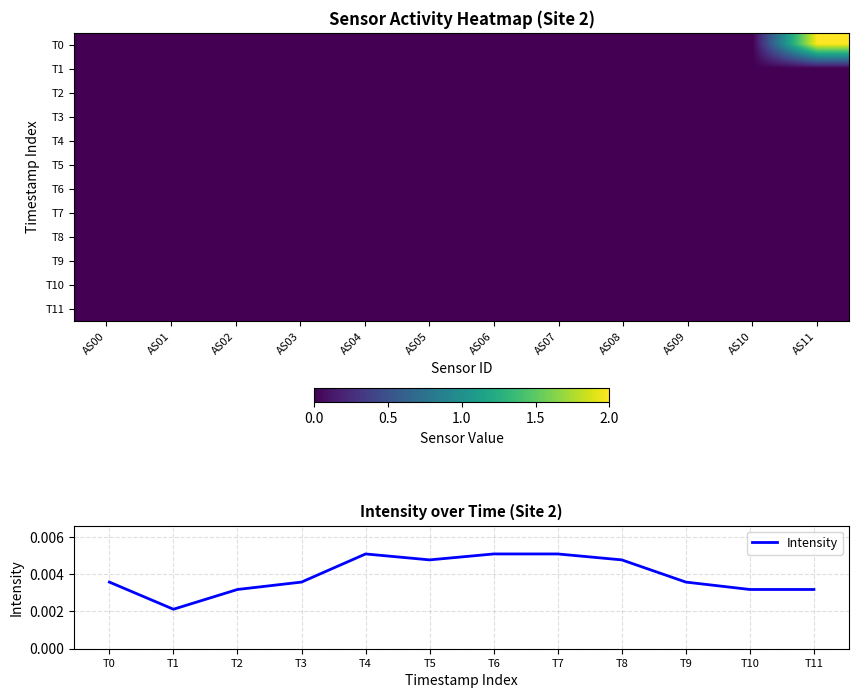

At which label is Intensity closest to 0?

T1